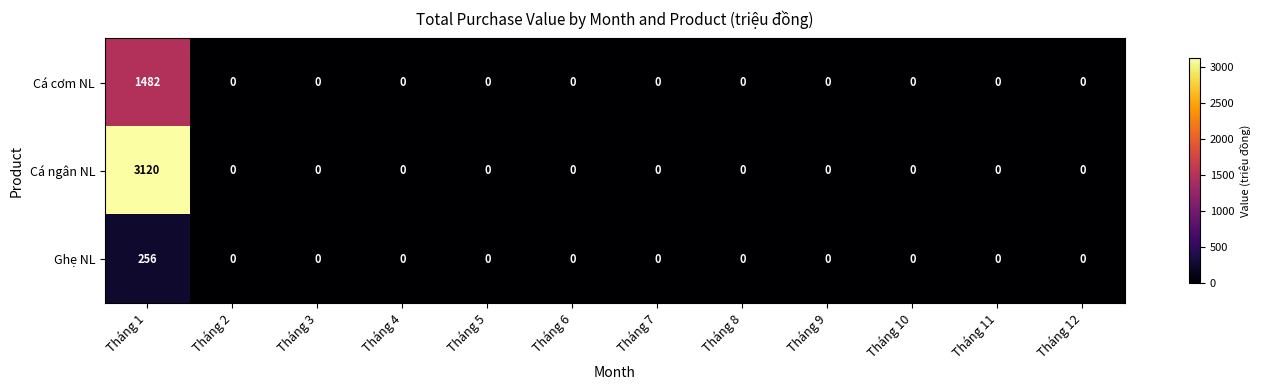

What is the maximum value shown in the chart?

3120